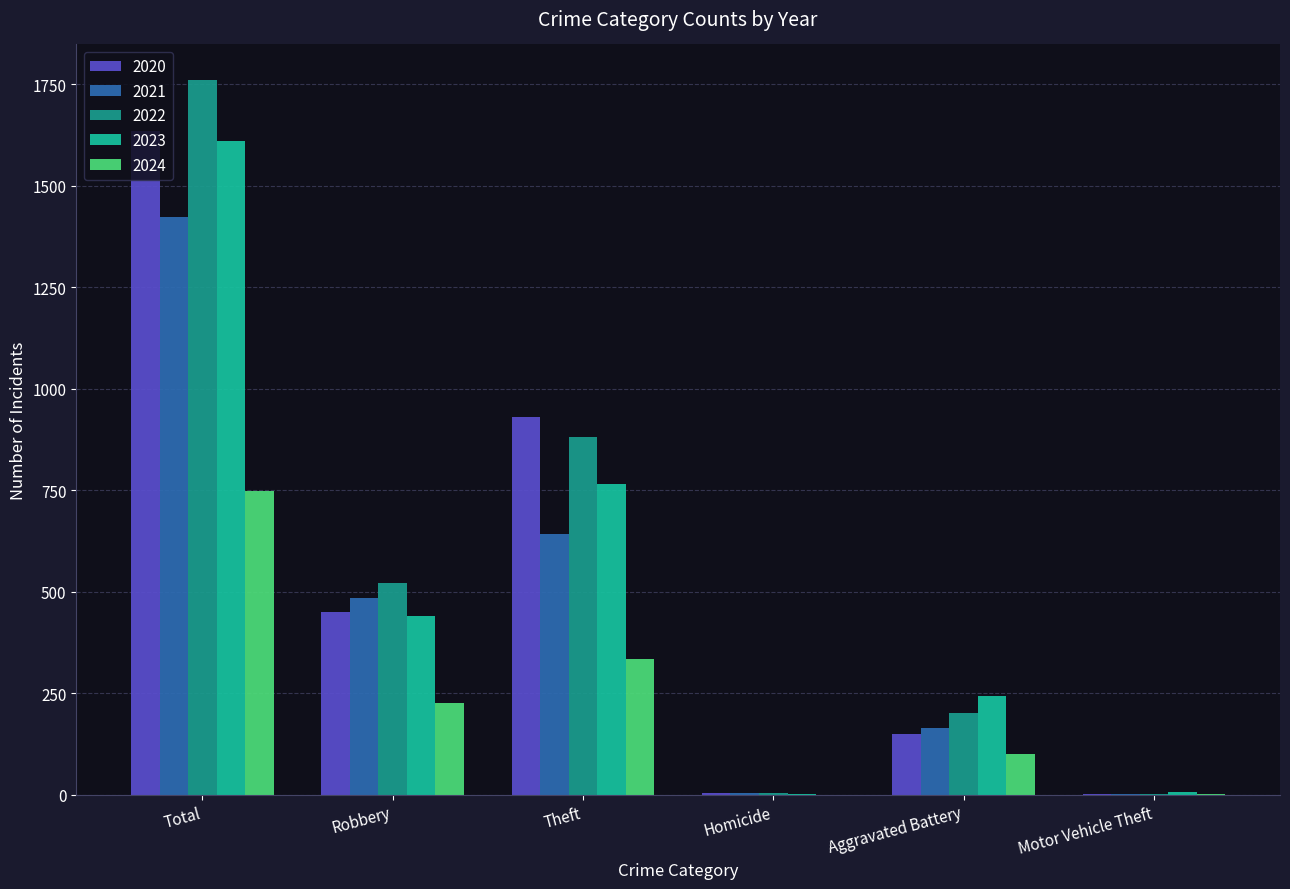

What is the sum of all 2024 values?

1410